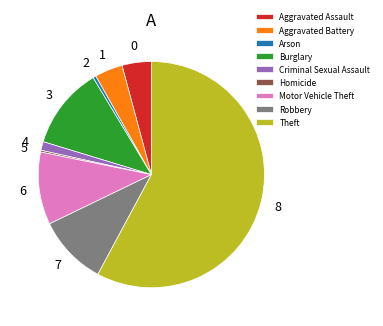

Approximately how many times larger is the value at Theft compared to Aggravated Assault?

13.8